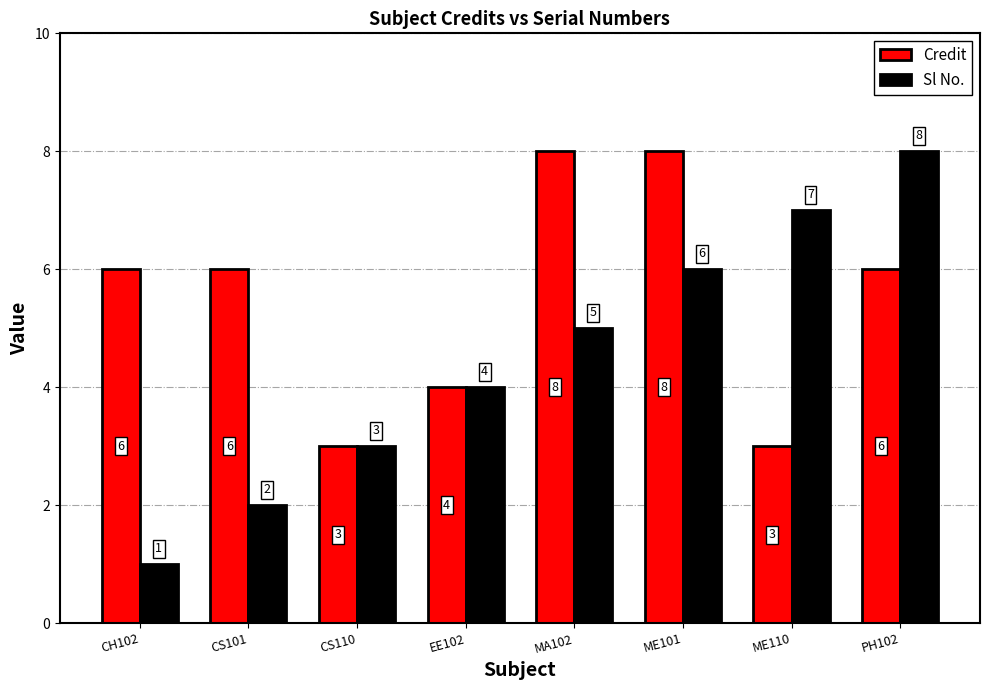

At CH102, list the series in order from smallest to largest.

Sl No., Credit